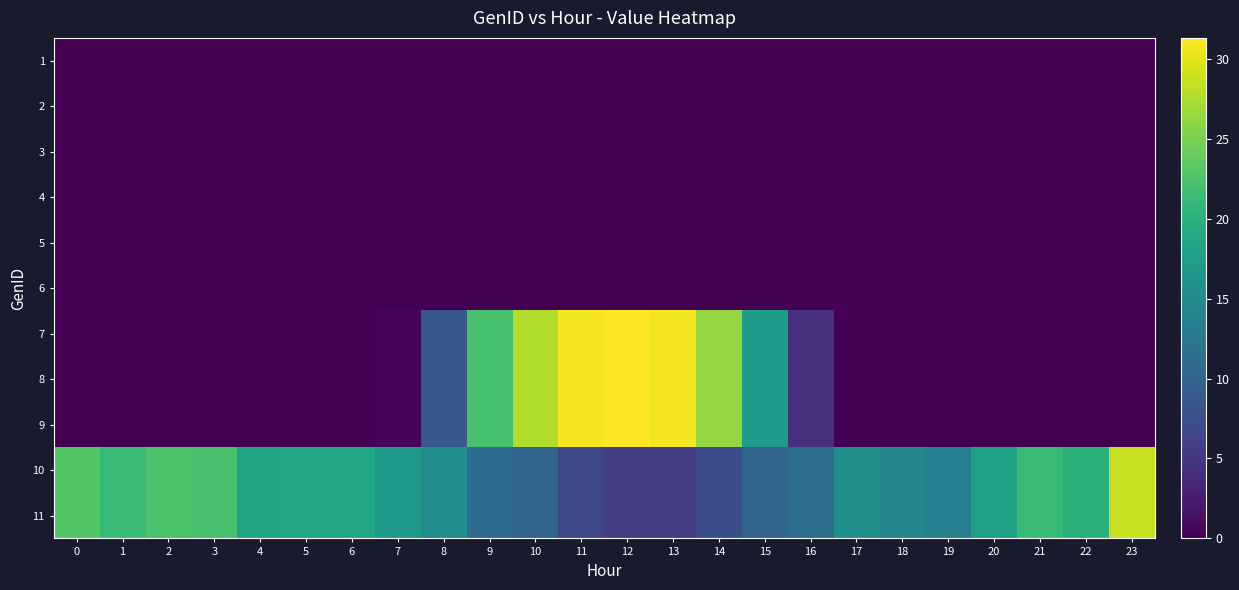

Reading left to right, what are all the values shown in this chart?

1: 0=0.0	1=0.0	2=0.0	3=0.0	4=0.0	5=0.0	6=0.0	7=0.0	8=0.0	9=0.0	10=0.0	11=0.0	12=0.0	13=0.0	14=0.0	15=0.0	16=0.0	17=0.0	18=0.0	19=0.0	20=0.0	21=0.0	22=0.0	23=0.0
2: 0=0.0	1=0.0	2=0.0	3=0.0	4=0.0	5=0.0	6=0.0	7=0.0	8=0.0	9=0.0	10=0.0	11=0.0	12=0.0	13=0.0	14=0.0	15=0.0	16=0.0	17=0.0	18=0.0	19=0.0	20=0.0	21=0.0	22=0.0	23=0.0
3: 0=0.0	1=0.0	2=0.0	3=0.0	4=0.0	5=0.0	6=0.0	7=0.0	8=0.0	9=0.0	10=0.0	11=0.0	12=0.0	13=0.0	14=0.0	15=0.0	16=0.0	17=0.0	18=0.0	19=0.0	20=0.0	21=0.0	22=0.0	23=0.0
4: 0=0.0	1=0.0	2=0.0	3=0.0	4=0.0	5=0.0	6=0.0	7=0.0	8=0.0	9=0.0	10=0.0	11=0.0	12=0.0	13=0.0	14=0.0	15=0.0	16=0.0	17=0.0	18=0.0	19=0.0	20=0.0	21=0.0	22=0.0	23=0.0
5: 0=0.0	1=0.0	2=0.0	3=0.0	4=0.0	5=0.0	6=0.0	7=0.0	8=0.0	9=0.0	10=0.0	11=0.0	12=0.0	13=0.0	14=0.0	15=0.0	16=0.0	17=0.0	18=0.0	19=0.0	20=0.0	21=0.0	22=0.0	23=0.0
6: 0=0.0	1=0.0	2=0.0	3=0.0	4=0.0	5=0.0	6=0.0	7=0.0	8=0.0	9=0.0	10=0.0	11=0.0	12=0.0	13=0.0	14=0.0	15=0.0	16=0.0	17=0.0	18=0.0	19=0.0	20=0.0	21=0.0	22=0.0	23=0.0
7: 0=0.0	1=0.0	2=0.0	3=0.0	4=0.0	5=0.0	6=0.0	7=0.4	8=8.5	9=22.2	10=27.7	11=30.7	12=31.3	13=30.7	14=26.2	15=17.3	16=4.2	17=0.0	18=0.0	19=0.0	20=0.0	21=0.0	22=0.0	23=0.0
8: 0=0.0	1=0.0	2=0.0	3=0.0	4=0.0	5=0.0	6=0.0	7=0.4	8=8.5	9=22.2	10=27.7	11=30.7	12=31.3	13=30.7	14=26.2	15=17.3	16=4.2	17=0.0	18=0.0	19=0.0	20=0.0	21=0.0	22=0.0	23=0.0
9: 0=0.0	1=0.0	2=0.0	3=0.0	4=0.0	5=0.0	6=0.0	7=0.4	8=8.5	9=22.2	10=27.7	11=30.7	12=31.3	13=30.7	14=26.2	15=17.3	16=4.2	17=0.0	18=0.0	19=0.0	20=0.0	21=0.0	22=0.0	23=0.0
10: 0=23.0	1=21.2	2=22.5	3=22.4	4=18.4	5=18.7	6=18.7	7=16.8	8=15.2	9=11.0	10=10.1	11=6.8	12=5.6	13=5.4	14=7.5	15=10.1	16=11.3	17=15.6	18=14.2	19=13.5	20=17.8	21=21.3	22=20.1	23=28.6
11: 0=23.0	1=21.2	2=22.5	3=22.4	4=18.4	5=18.7	6=18.7	7=16.8	8=15.2	9=11.0	10=10.1	11=6.8	12=5.6	13=5.4	14=7.5	15=10.1	16=11.3	17=15.6	18=14.2	19=13.5	20=17.8	21=21.3	22=20.1	23=28.6